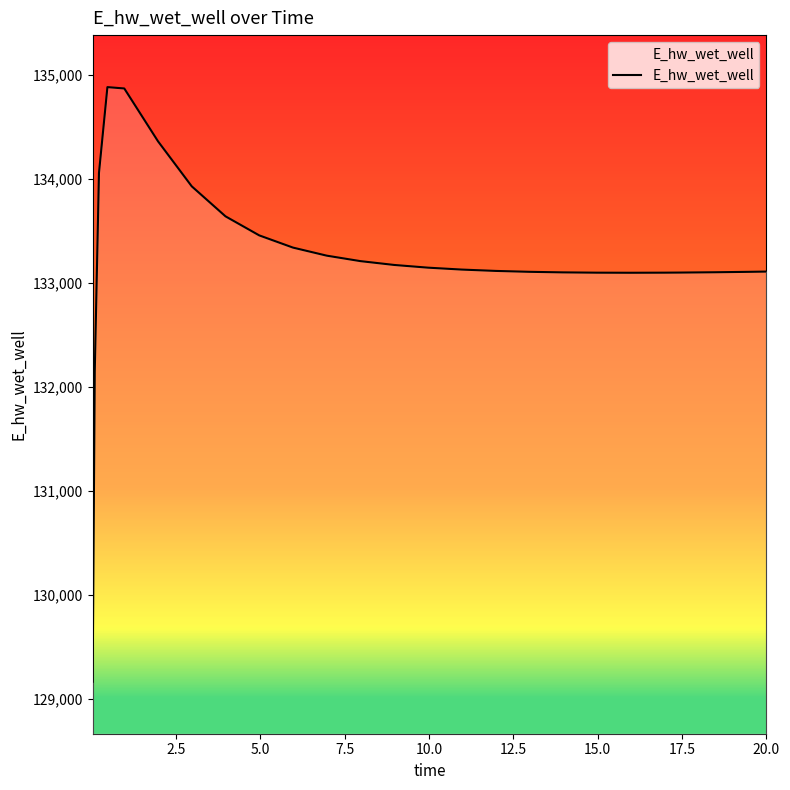

What is the maximum value shown in the chart?

134880.2